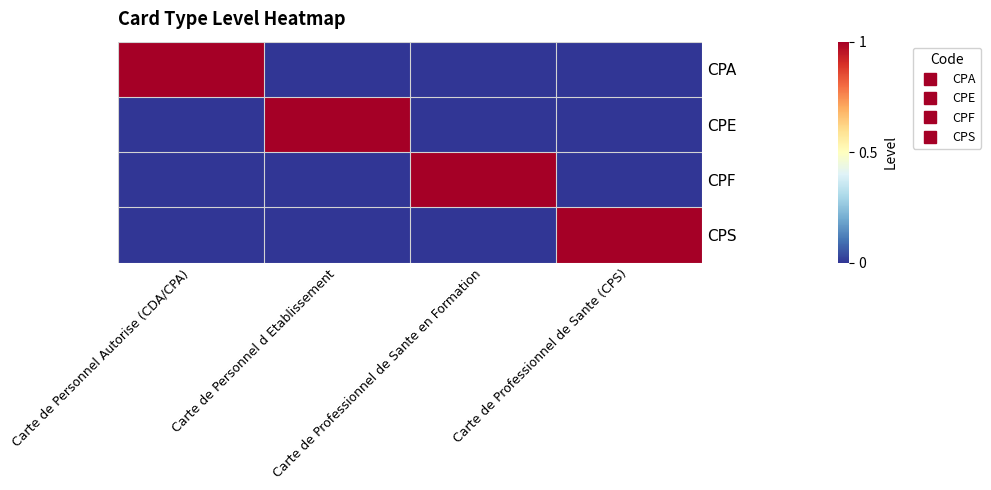

Which has a higher value, Carte de Personnel Autorise (CDA/CPA) or Carte de Professionnel de Sante (CPS)?

Carte de Personnel Autorise (CDA/CPA)